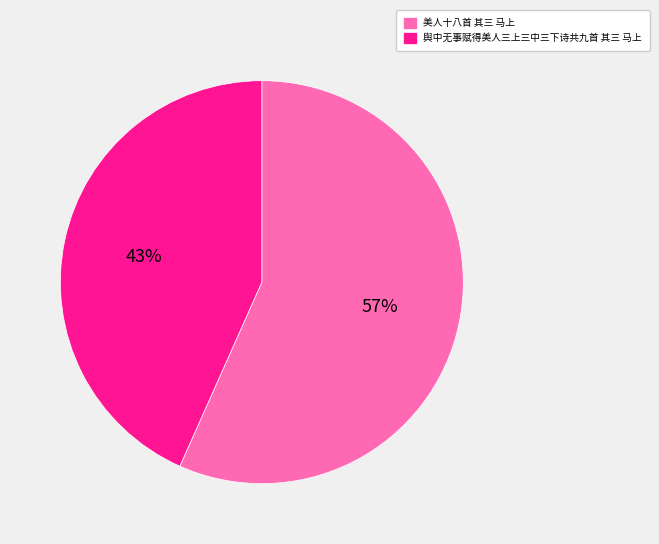

Between 舆中无事赋得美人三上三中三下诗共九首 其三 马上 and 美人十八首 其三 马上, which is larger?

美人十八首 其三 马上